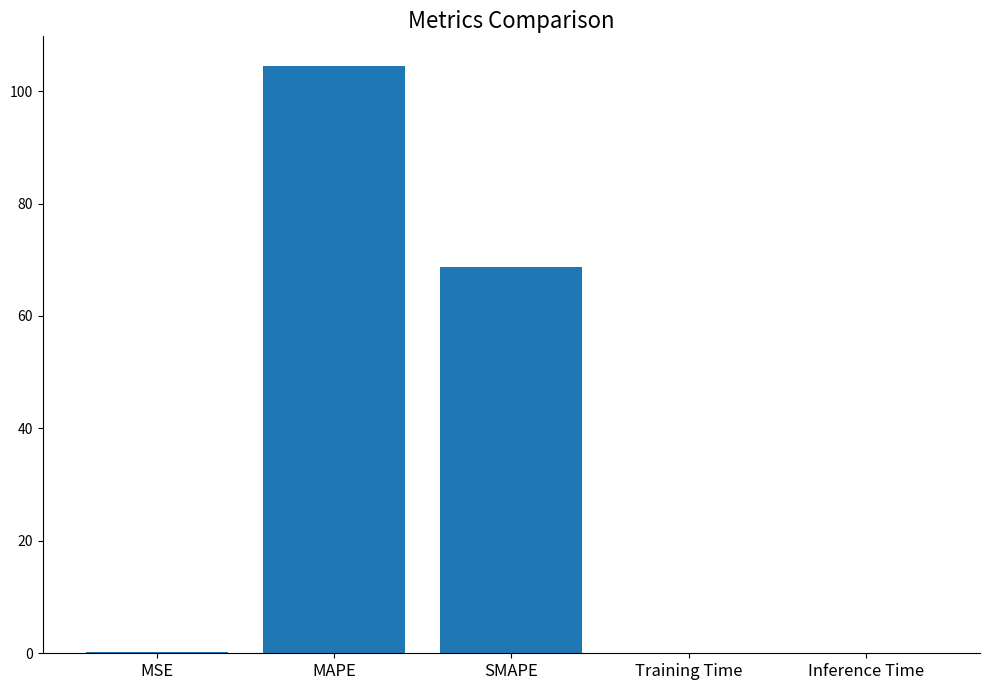

Where is the data nearest to the value 52?

SMAPE